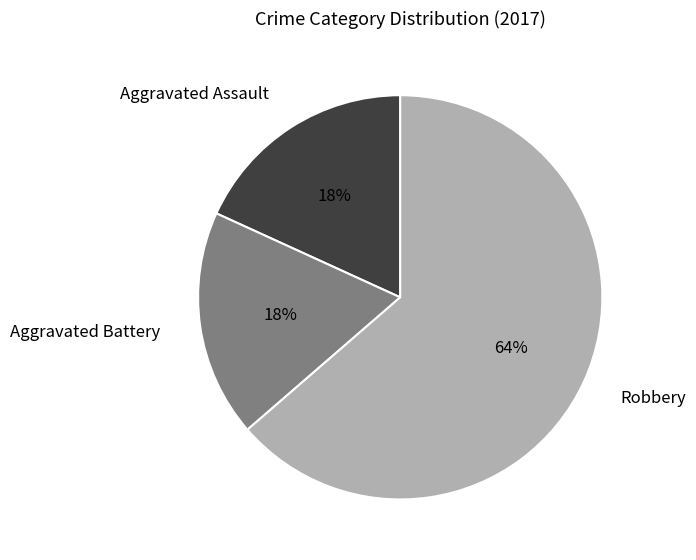

To the nearest percent, what is the average slice percentage?

33%